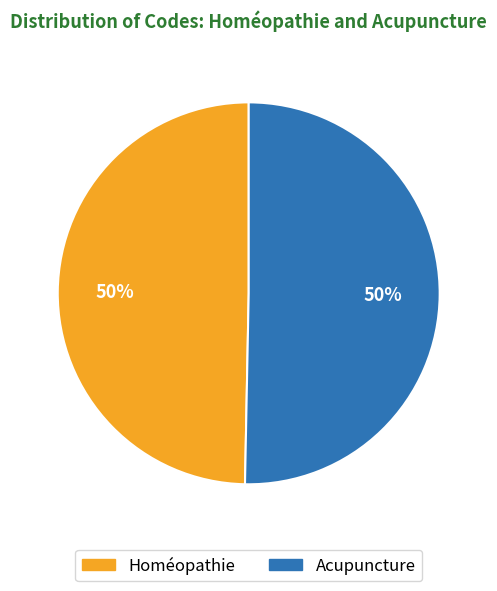

Combined, do Acupuncture and Homéopathie account for over 50%?

Yes